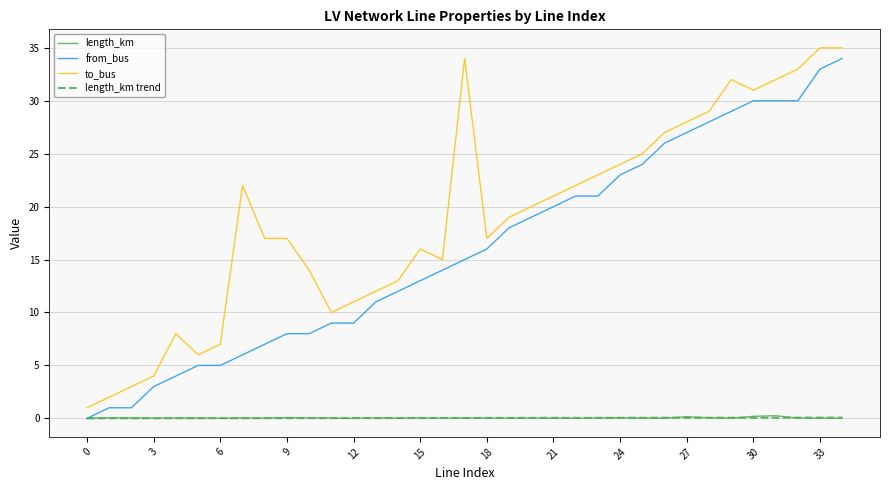

Which series has the largest total across all categories?

to_bus